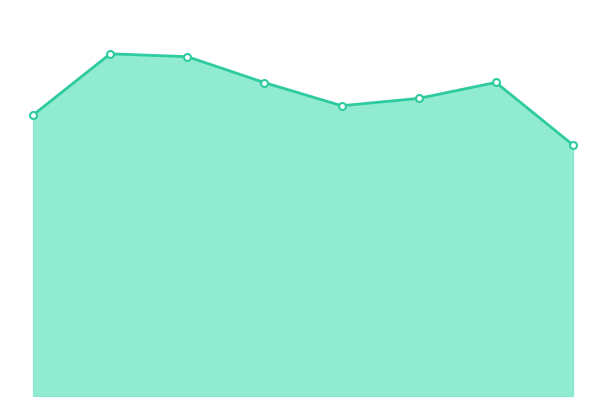

Is this an area chart (filled region under the line)?

Yes